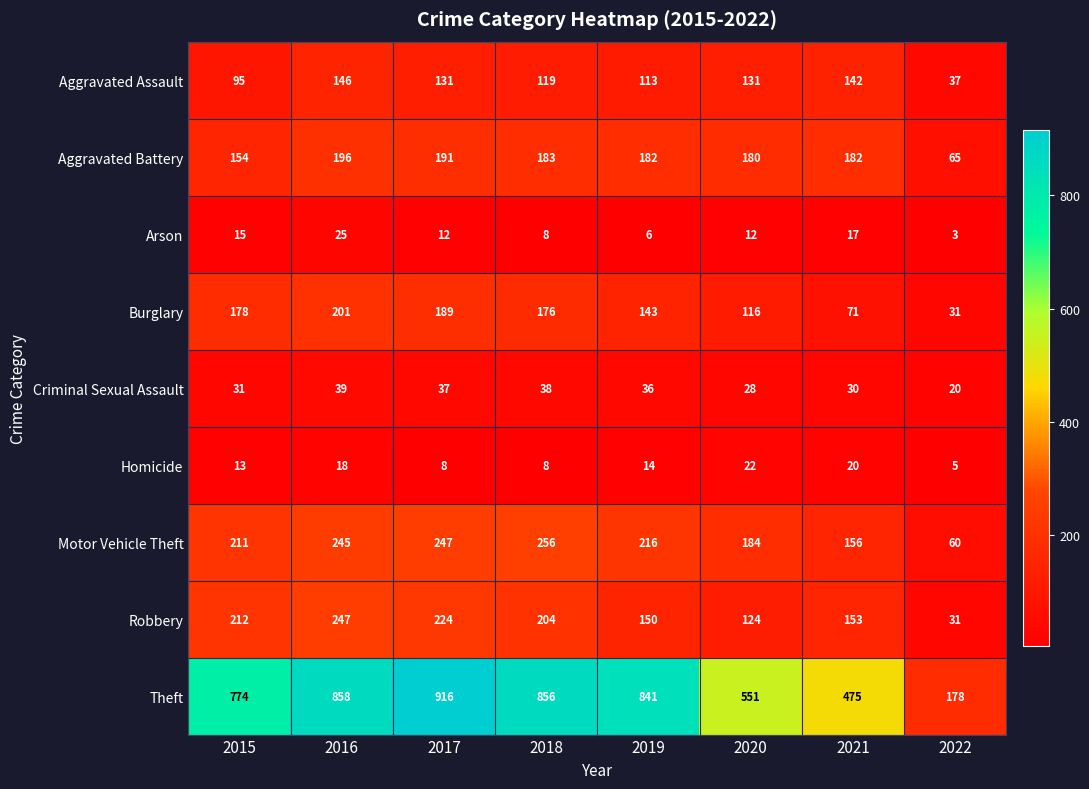

Which series changed the most between 2019 and 2020?

Theft